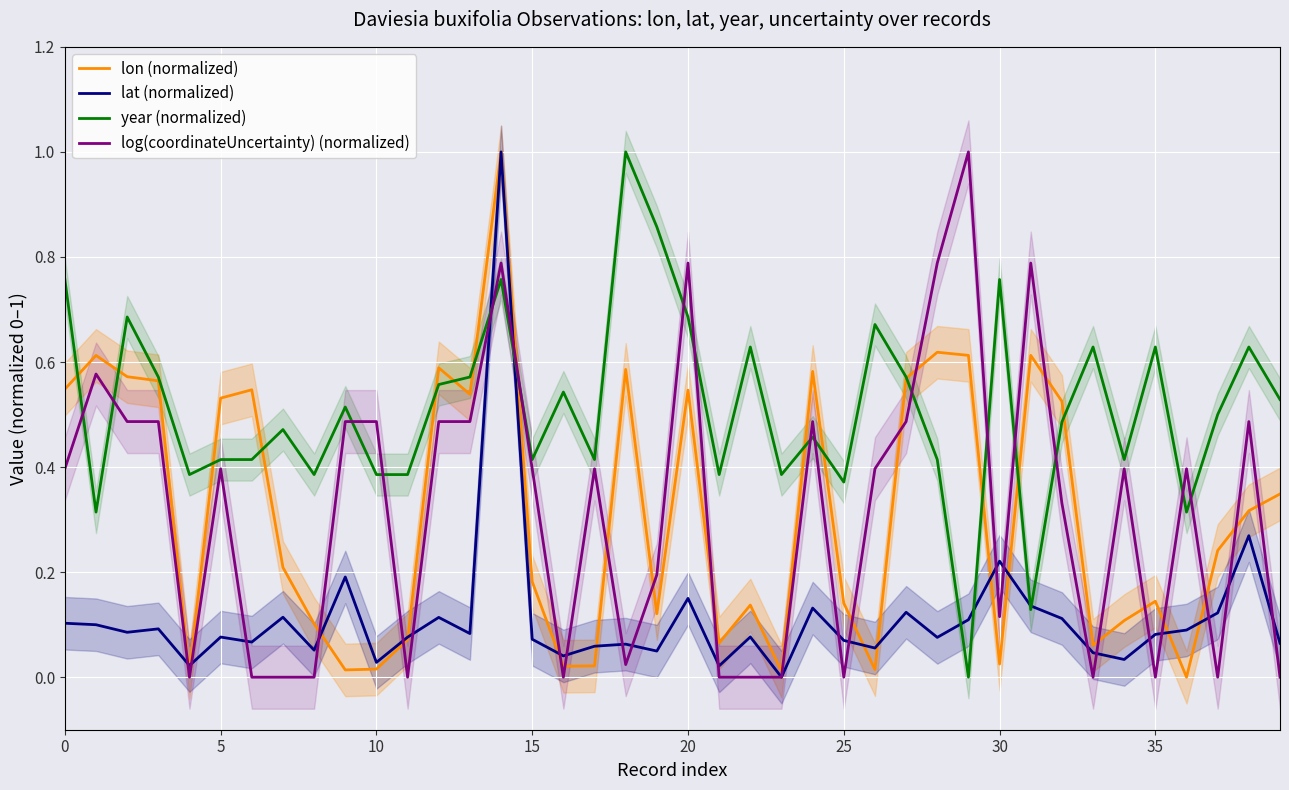

Does the chart display data point markers on the line(s)?

No